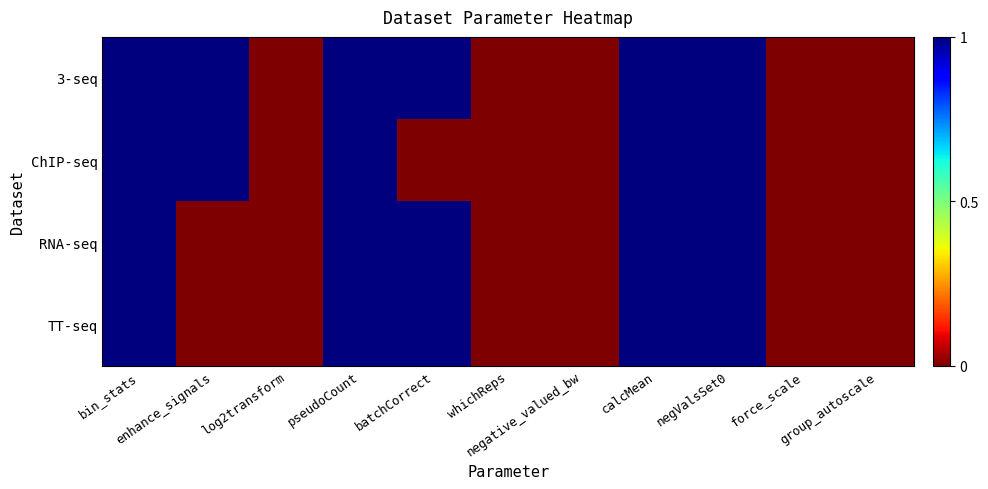

Between bin_stats and negative_valued_bw, which is larger?

bin_stats